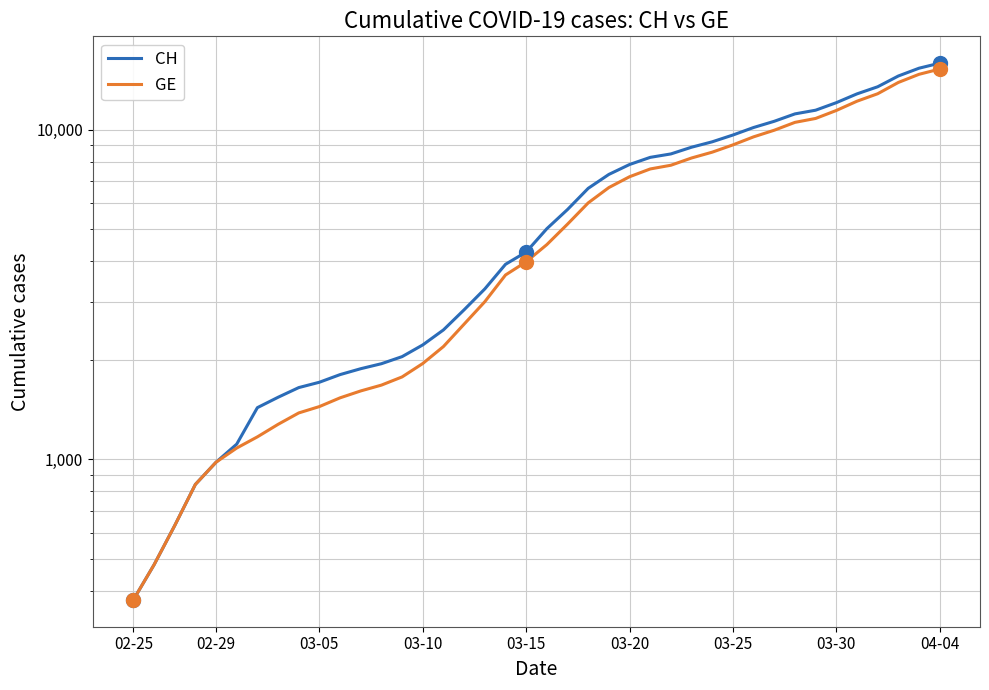

Is the value of GE at 35 greater than the value of CH at 39?

No